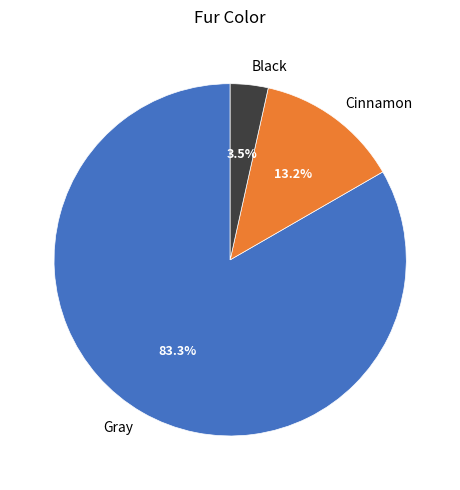

Which category has the biggest portion of the pie?

Gray